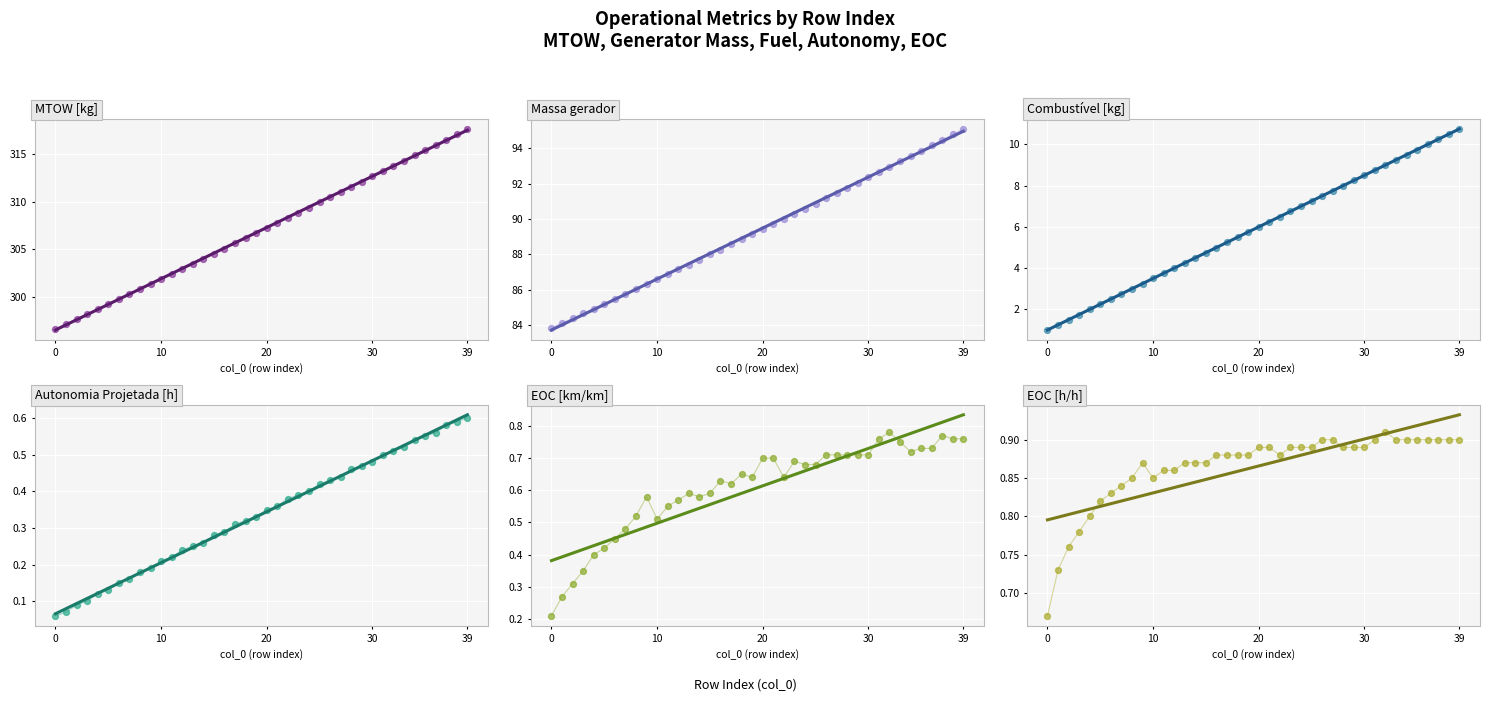

Is the value of Combustível [kg] at 34 greater than the value of Autonomia Projetada [h] at 17?

Yes